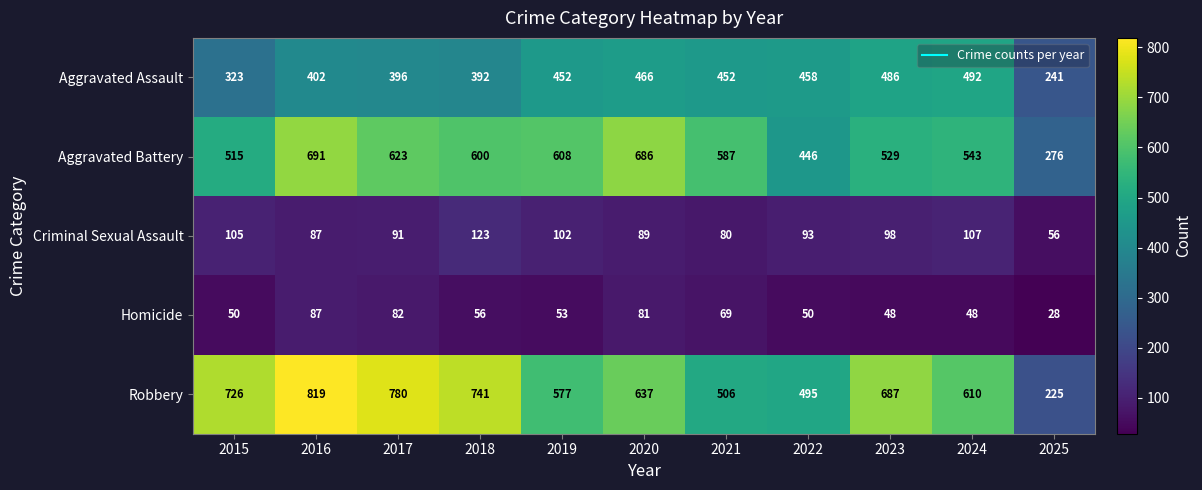

At which label does Aggravated Battery first exceed 587?

2016